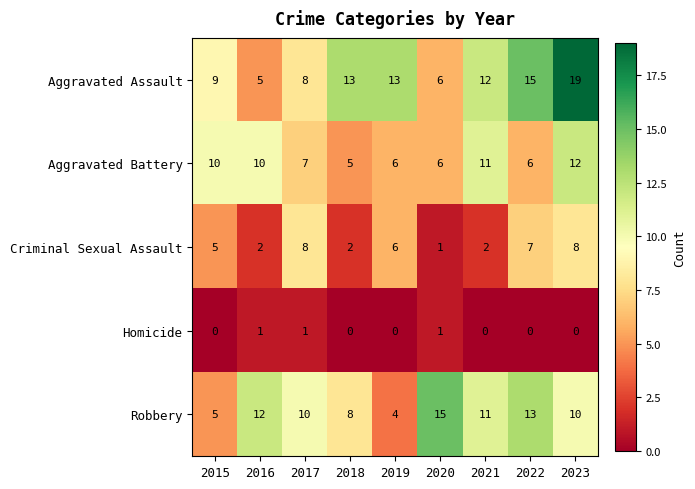

What is the total value across all series at 2015?

29